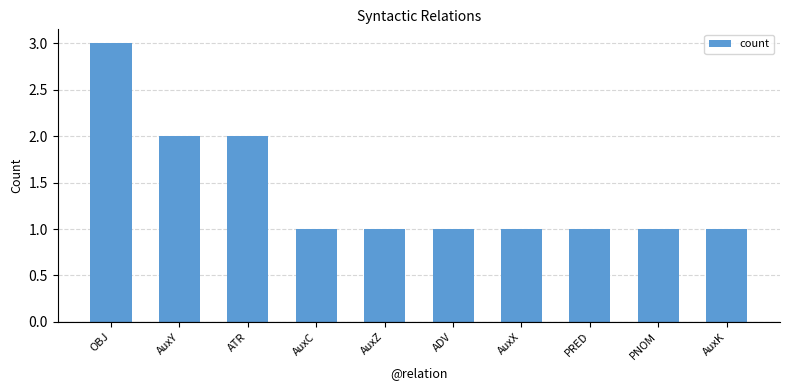

What is the average value?

1